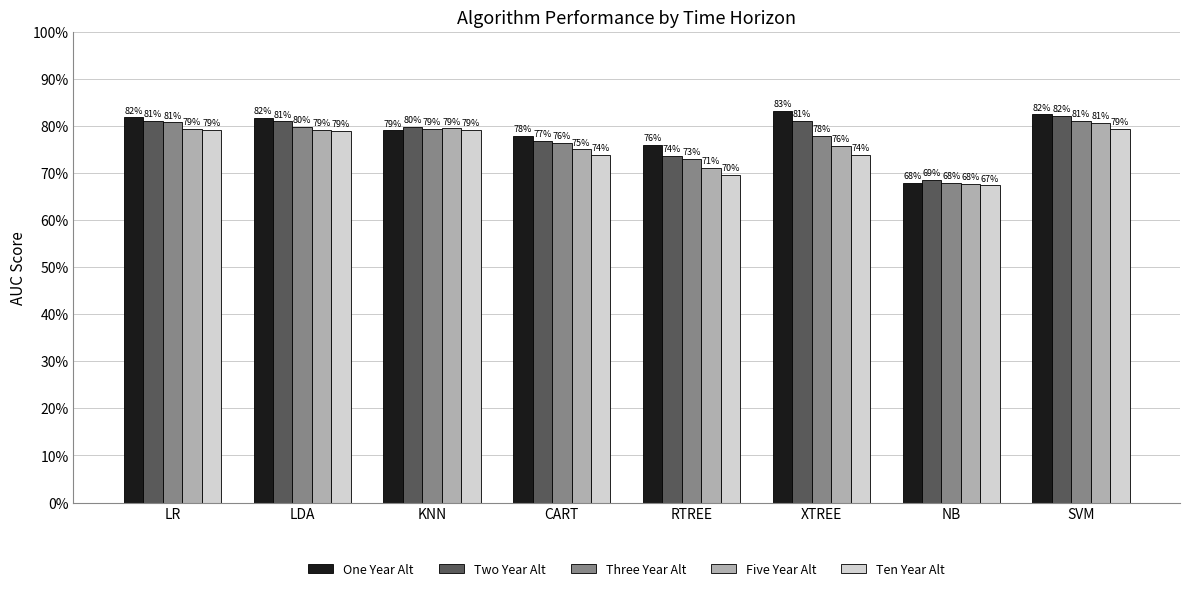

True or false: One Year Alt has a value of 0.5 at RTREE.

False